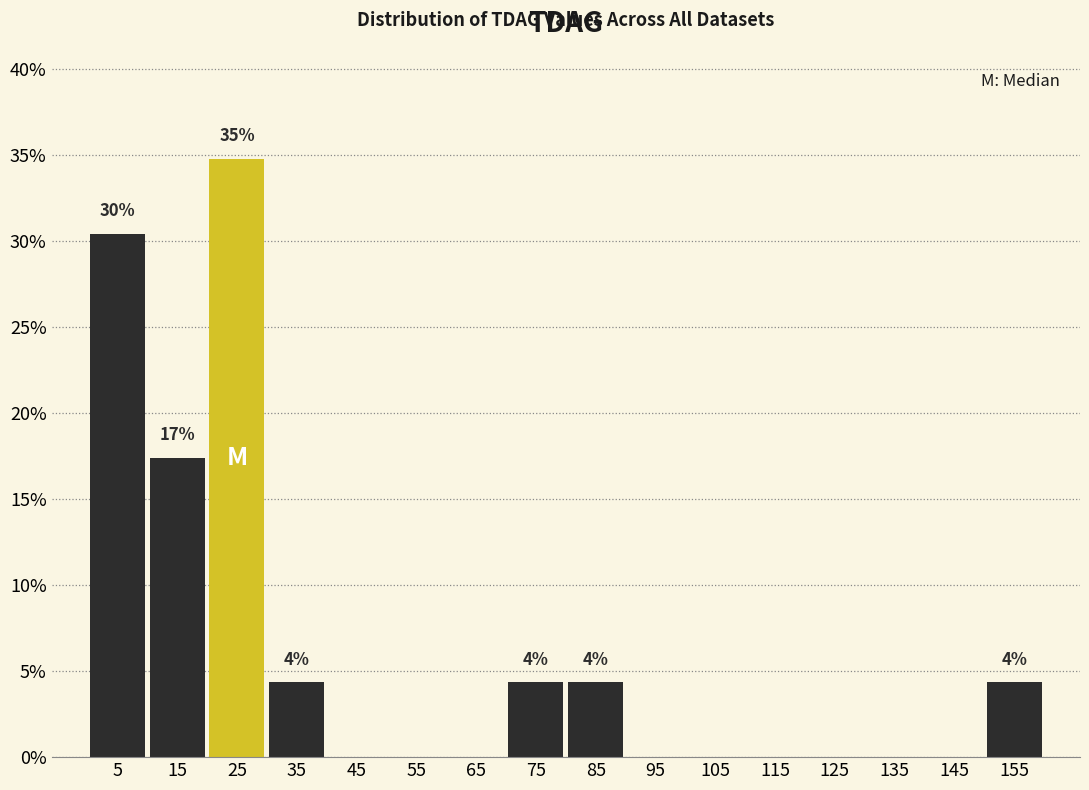

Which range on the x-axis has the tallest bar?

20 to 30